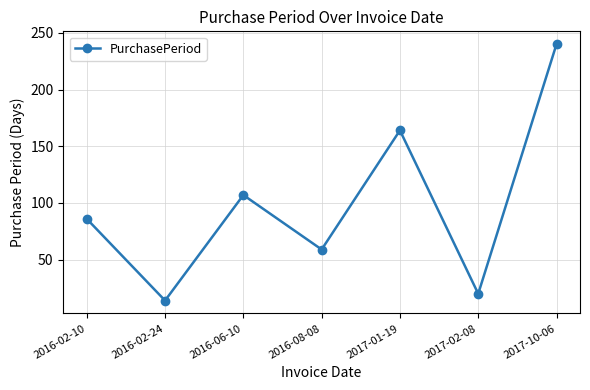

Rank the categories by value from highest to lowest.

2017-10-06, 2017-01-19, 2016-06-10, 2016-02-10, 2016-08-08, 2017-02-08, 2016-02-24